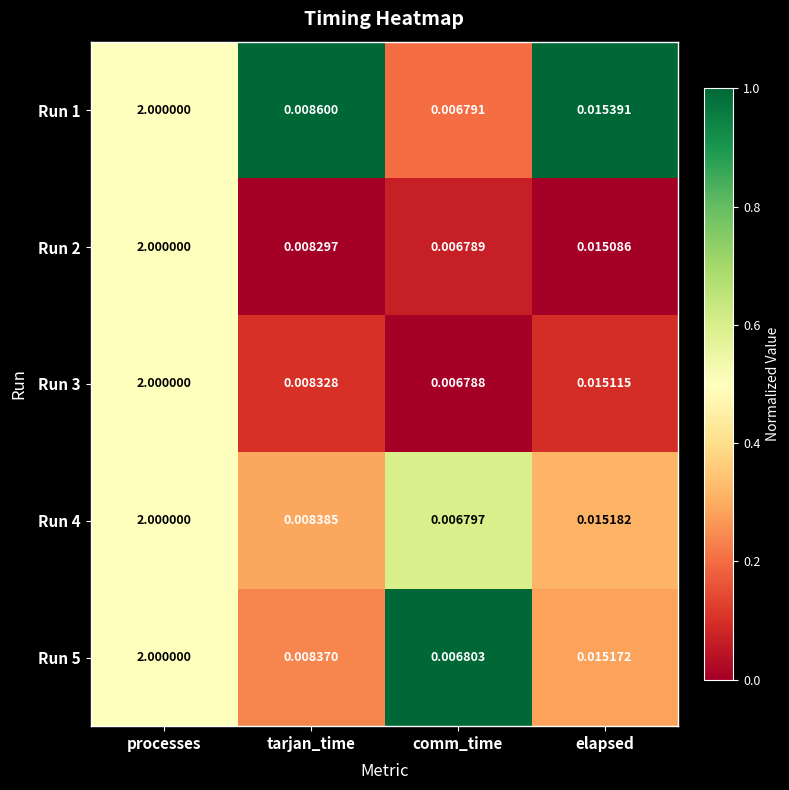

At which category does the chart reach its minimum across all series?

comm_time